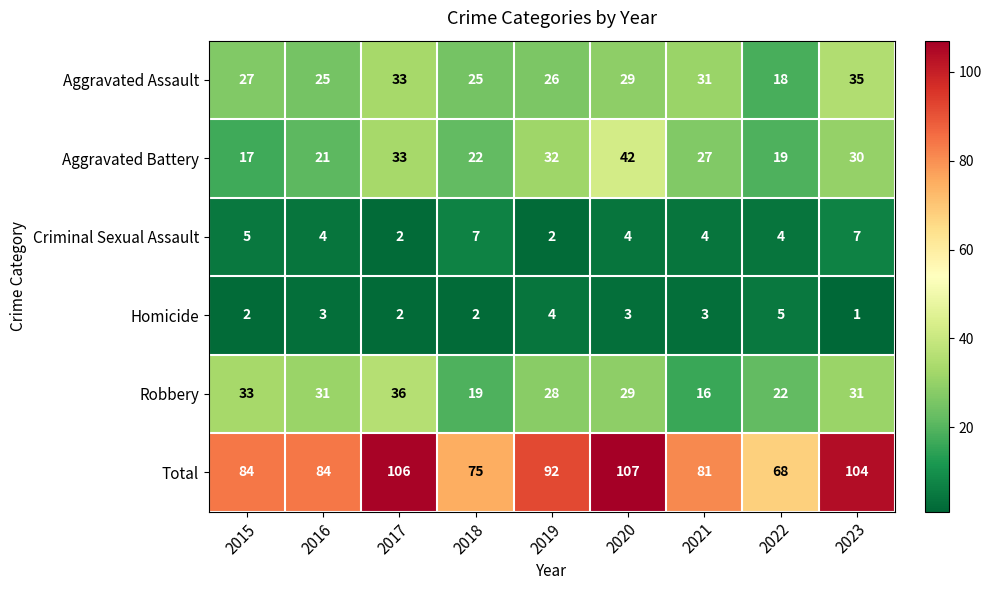

True or false: Aggravated Assault has a value of 26 at 2019.

True